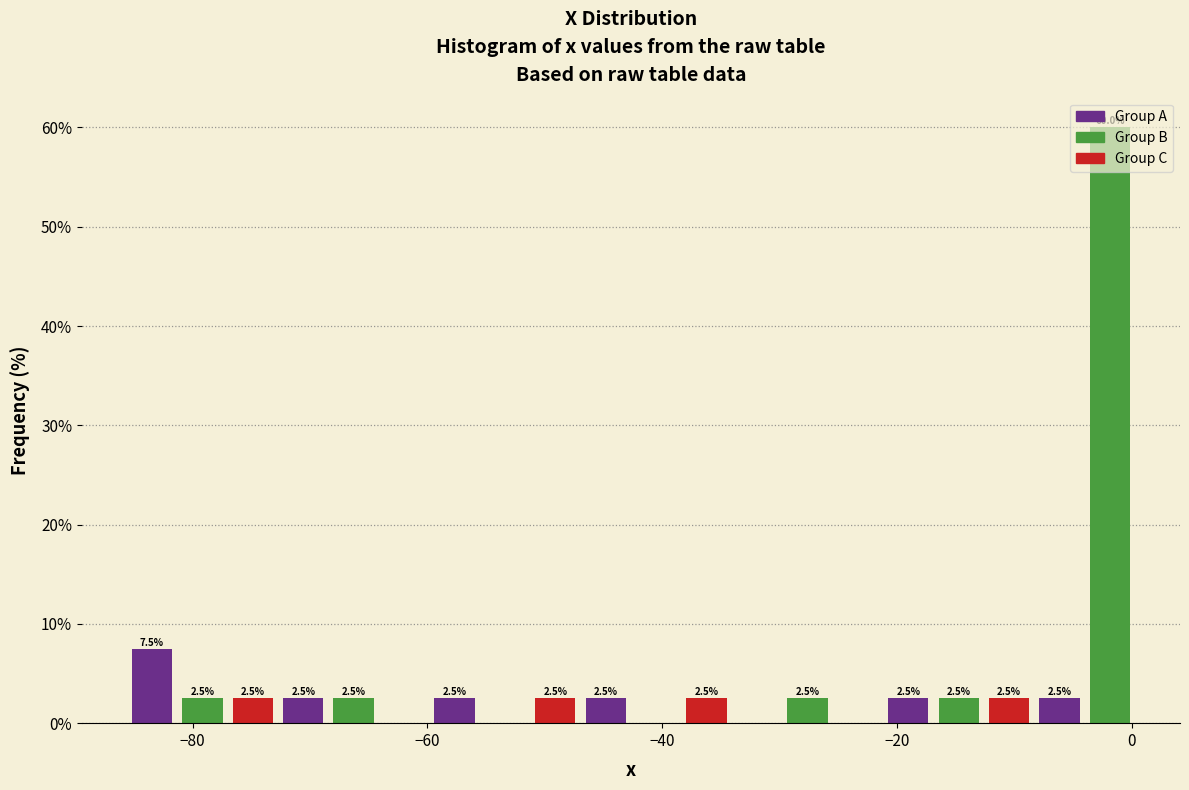

Around what value on the x-axis is the tallest bar? Give the approximate position of its centre, as read against the axis.

-2